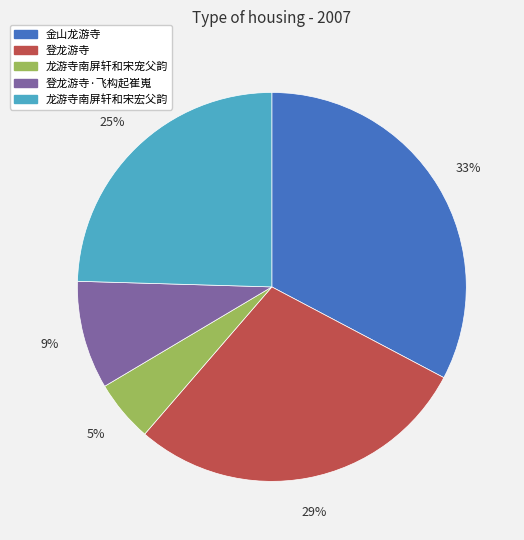

To the nearest percent, what is the average slice percentage?

20%